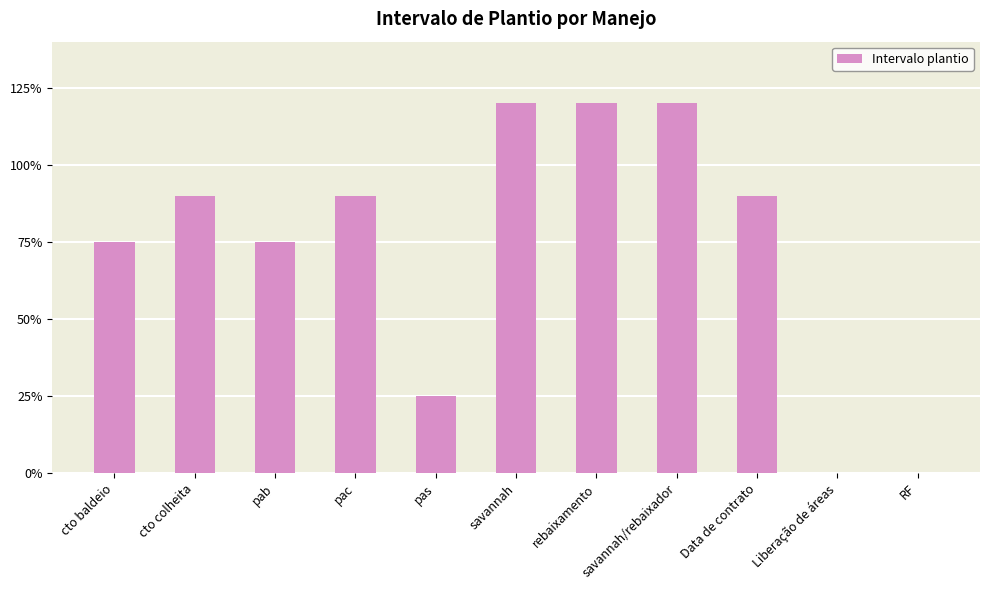

Count the number of data series in this chart.

1